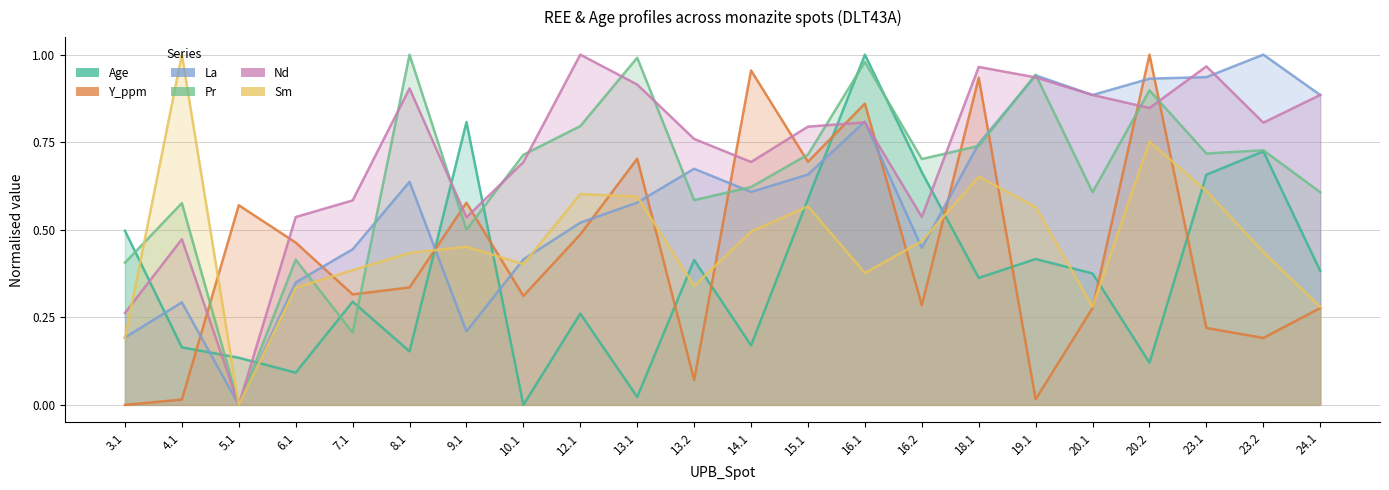

How many categories are shown in the chart?

22